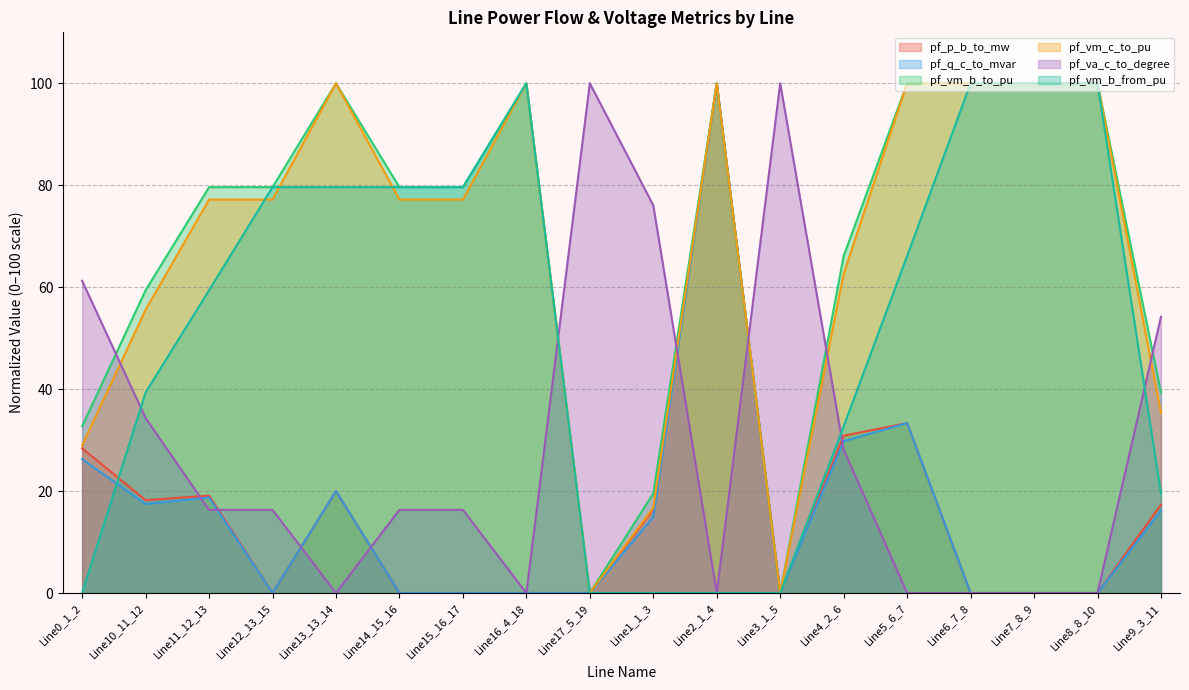

What is the difference between the second highest and minimum values in the pf_va_c_to_degree series?

100.0